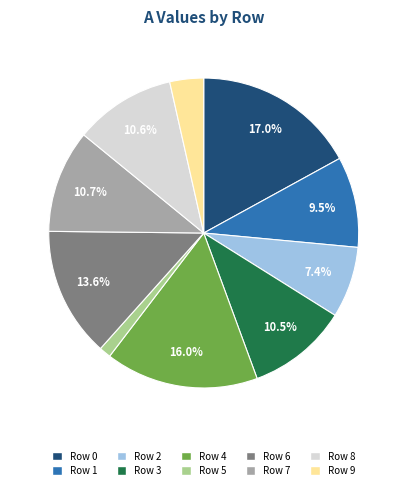

Do Row 9 and Row 7 together represent more than half of the pie?

No